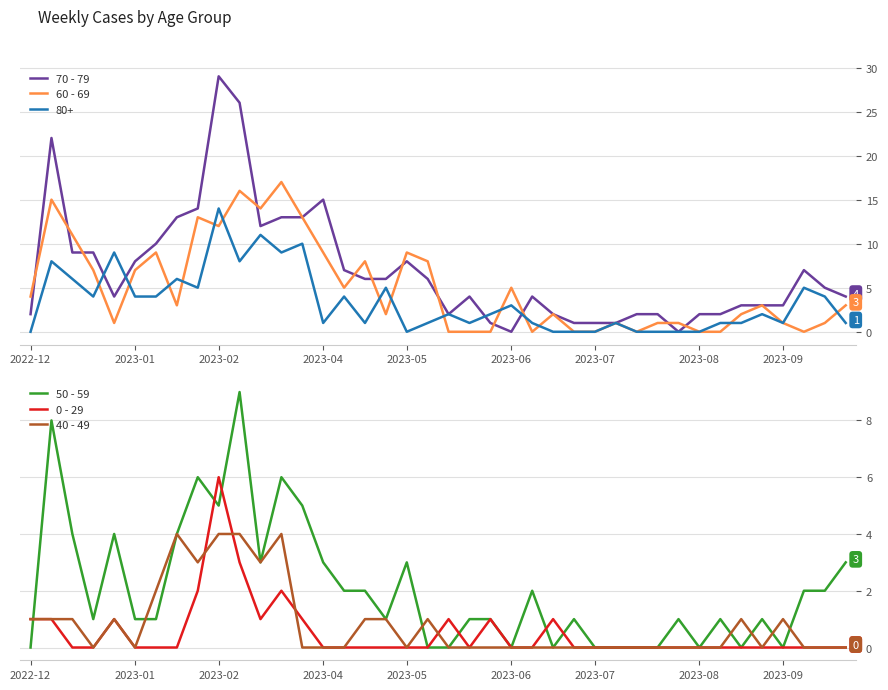

At which label does 60 - 69 first exceed 3?

2022-12